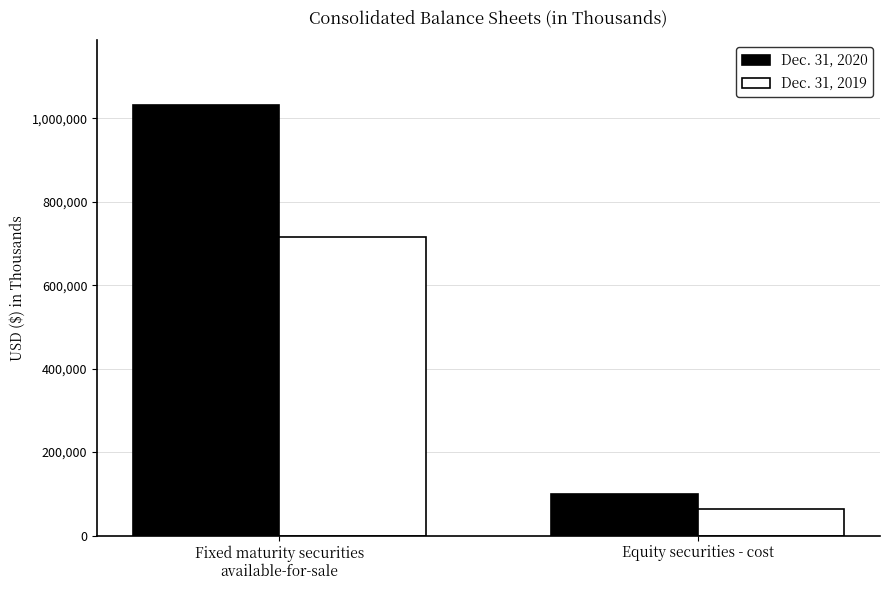

Which series has the largest total across all categories?

Dec. 31, 2020